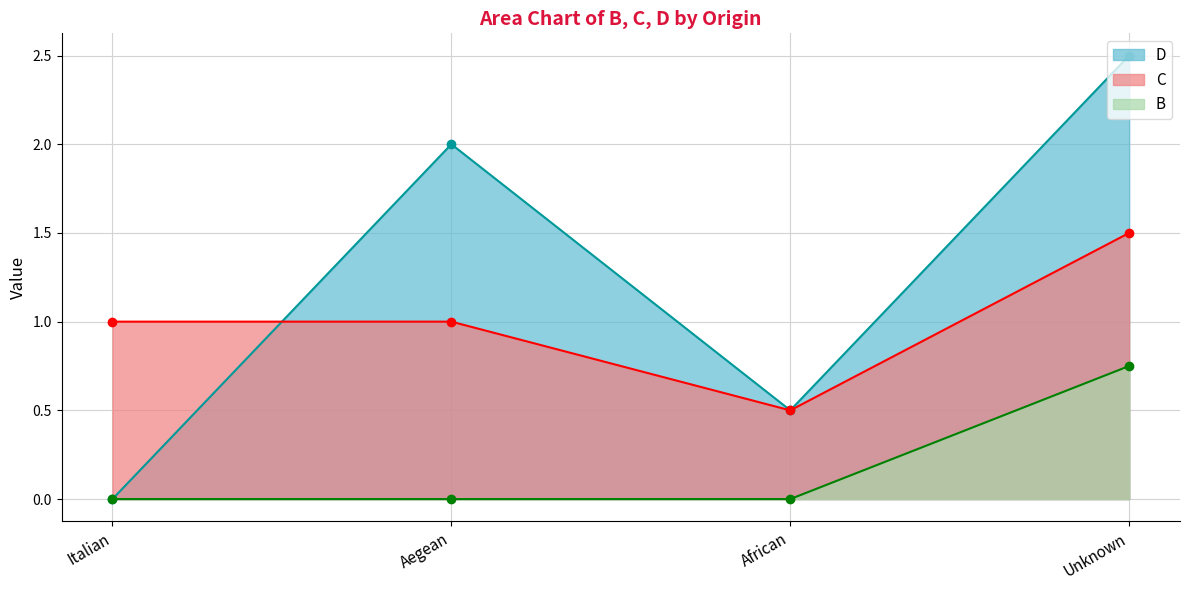

Reading left to right, list all the values displayed in this chart.

D: Italian=0.0	Aegean=2.0	African=0.5	Unknown=2.5
C: Italian=1.0	Aegean=1.0	African=0.5	Unknown=1.5
B: Italian=0.0	Aegean=0.0	African=0.0	Unknown=0.8